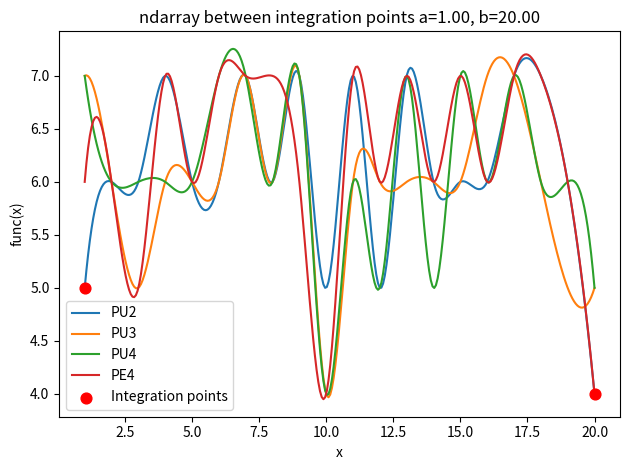

Rank the series by their average value, from highest to lowest.

PE4, PU2, PU4, PU3